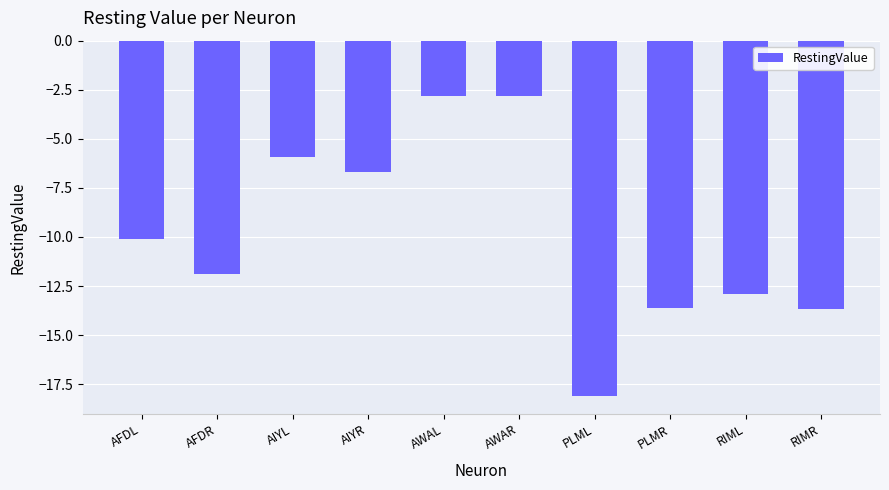

What is the sum of all values?

-98.5